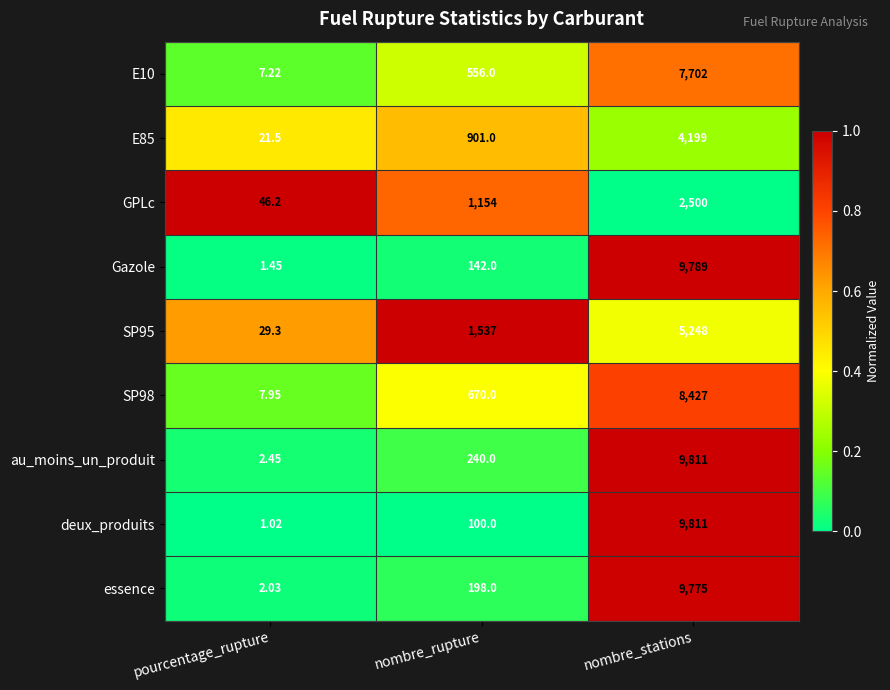

How many data points does each series have?

3